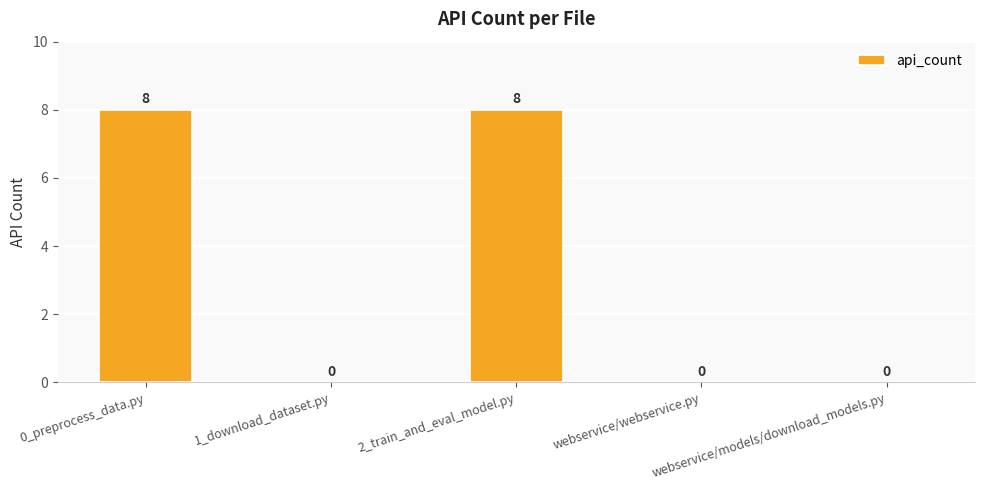

Does the chart contain stacked bars?

No